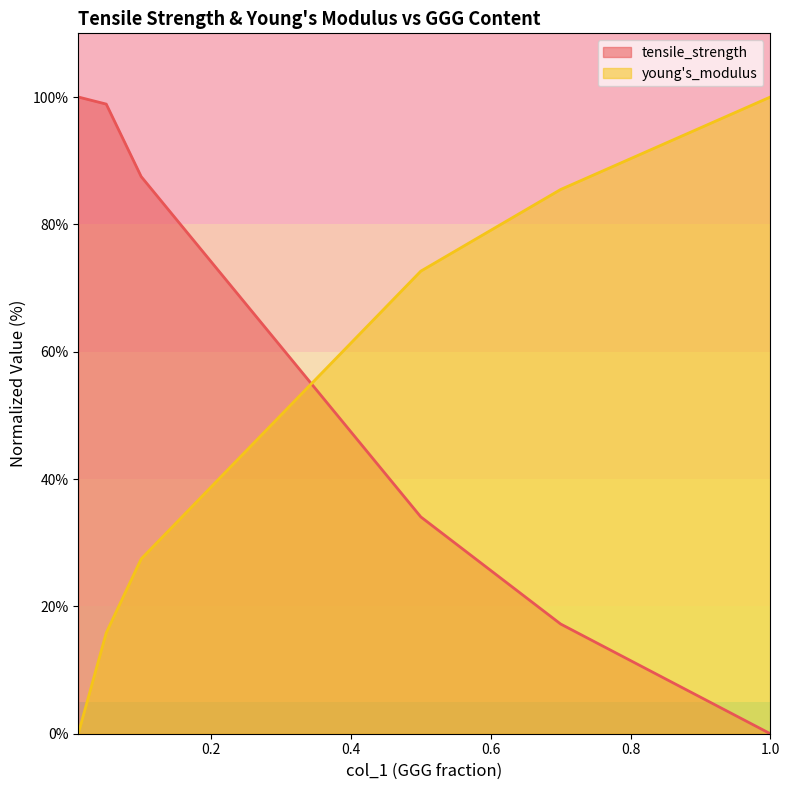

What position from the left is 0.7?

5